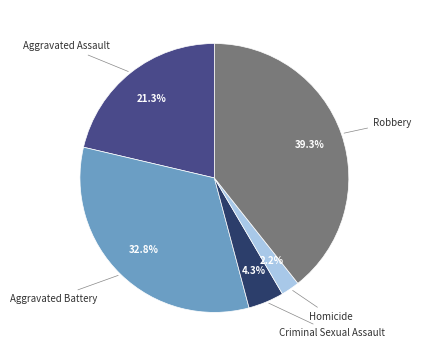

Does any single category account for the majority?

No